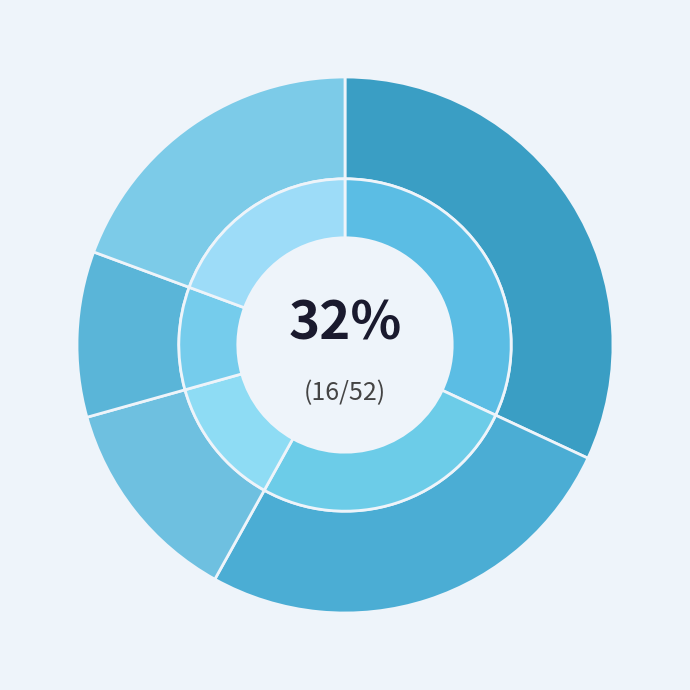

Is there a majority slice in this chart?

No